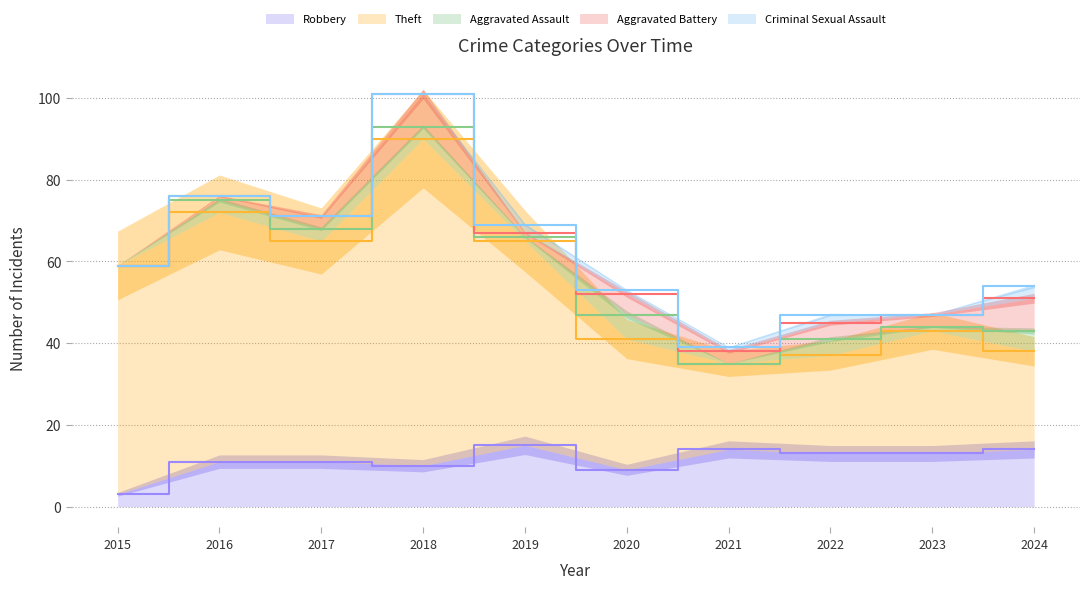

Which series has the largest range (max minus min)?

Theft